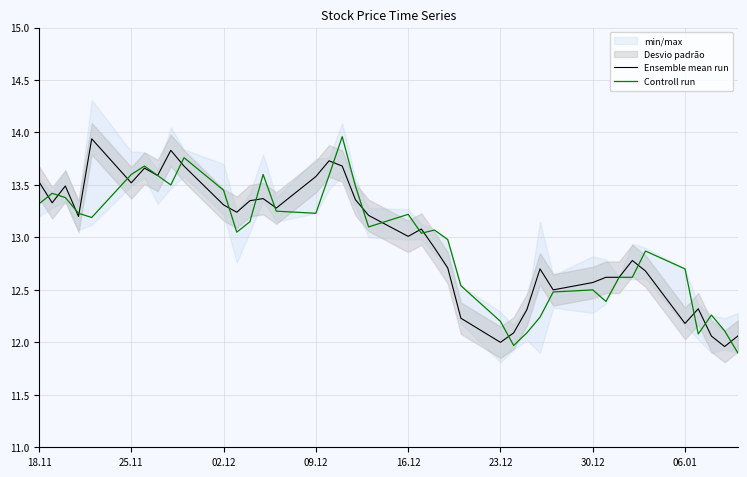

True or false: Controll run has more than 1 interior local peaks.

True